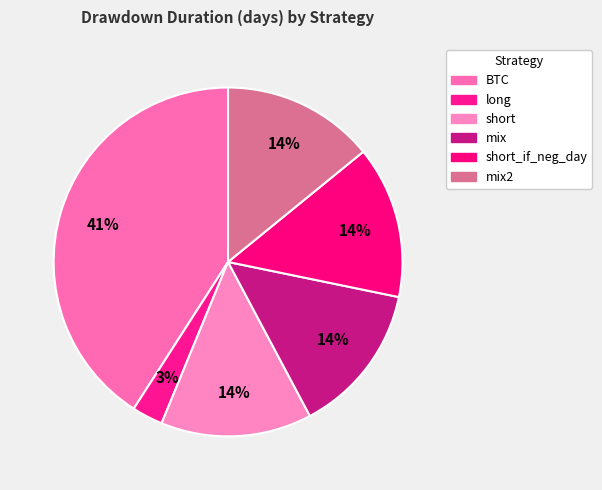

Which category has the smallest portion of the pie?

long